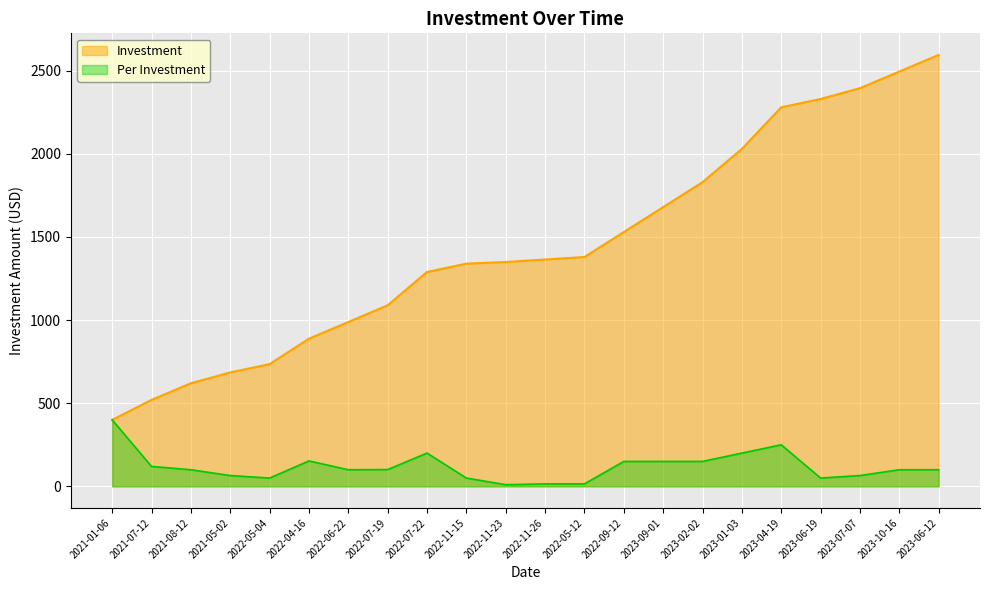

Which label corresponds to the smallest value in the chart?

2022-11-23